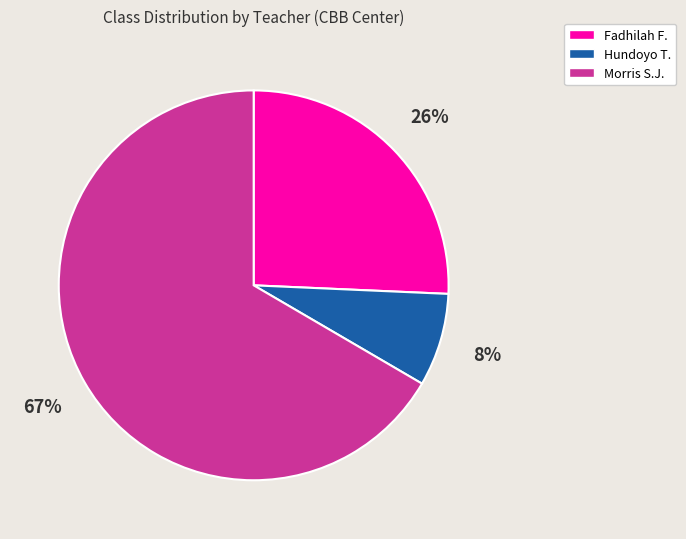

How many segments does this pie chart have?

3